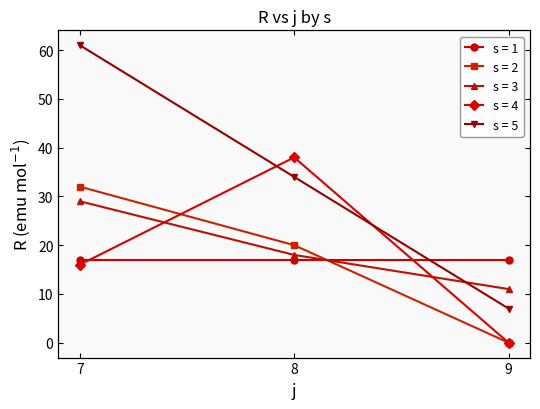

What is the value of the s = 3 point at the 3rd from the left?

11